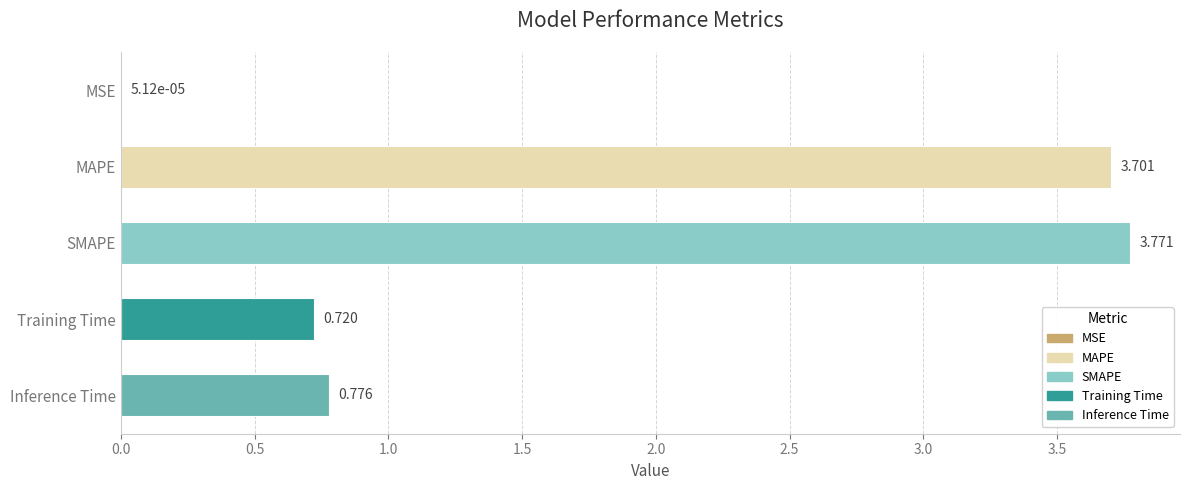

Between MAPE and Inference Time, which is larger?

MAPE